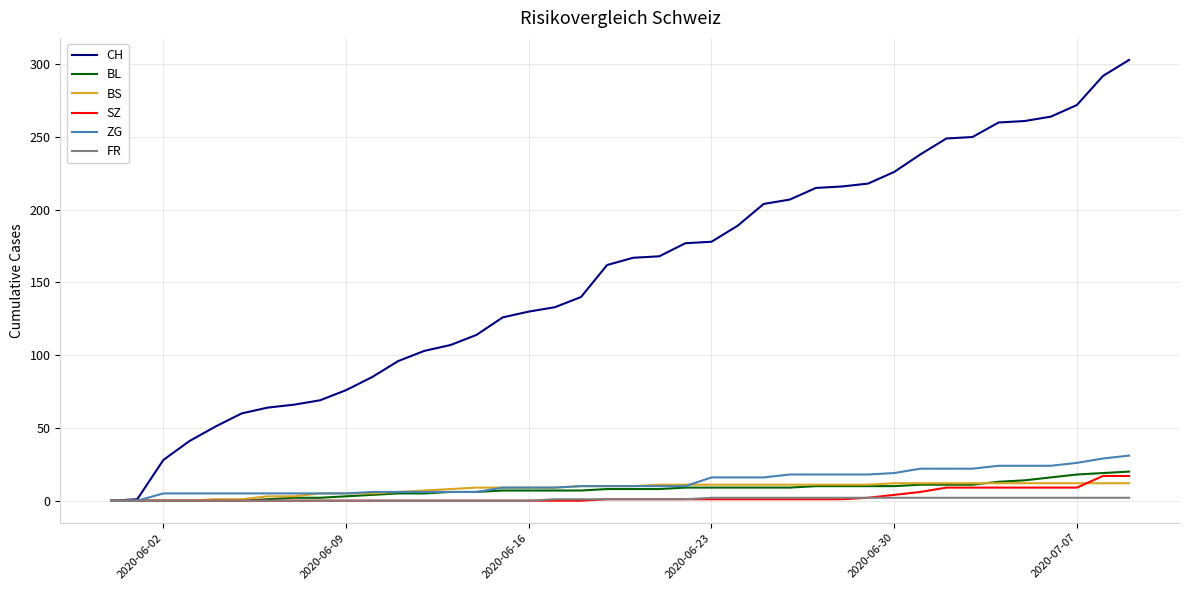

Which series has the largest range (max minus min)?

CH